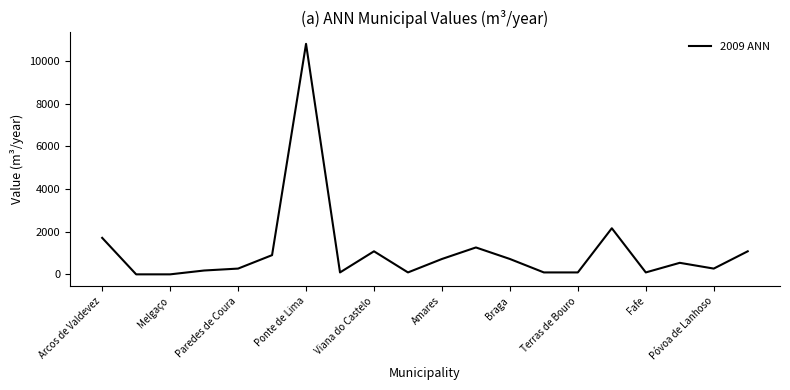

What is the difference between the maximum and minimum values?

10800